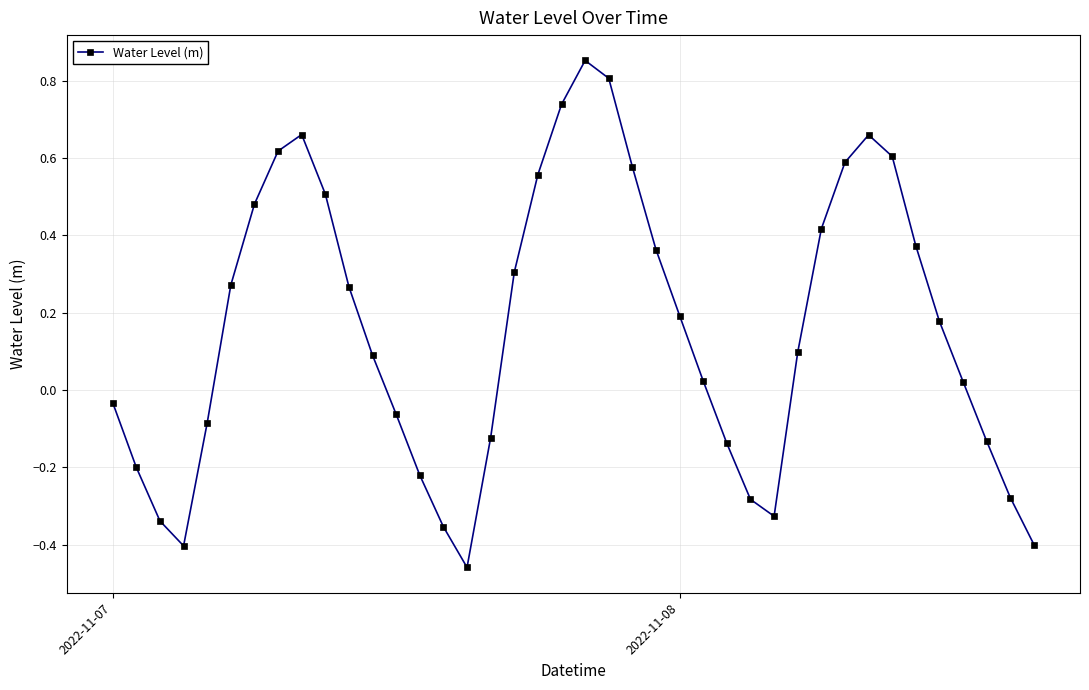

True or false: the data has more than 1 interior local peaks.

True